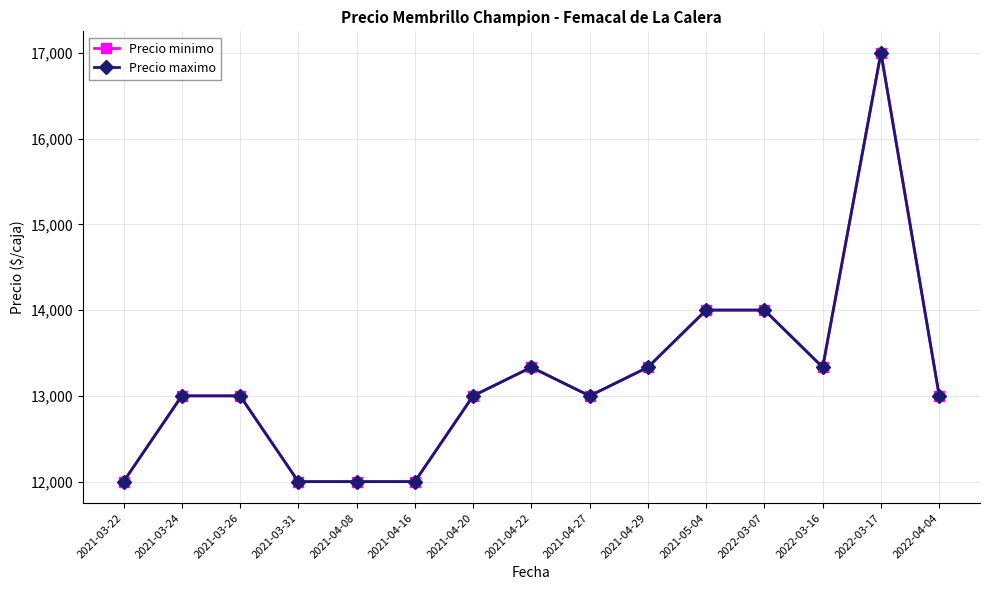

Is the value of Precio maximo at 2022-03-07 greater than the value of Precio minimo at 2022-03-17?

No